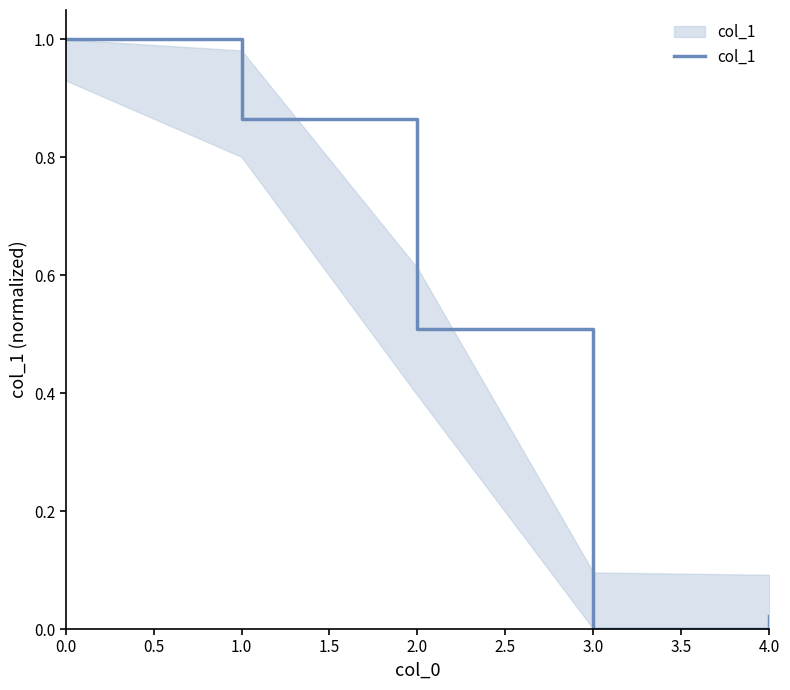

Read the value at 2.0.

0.5